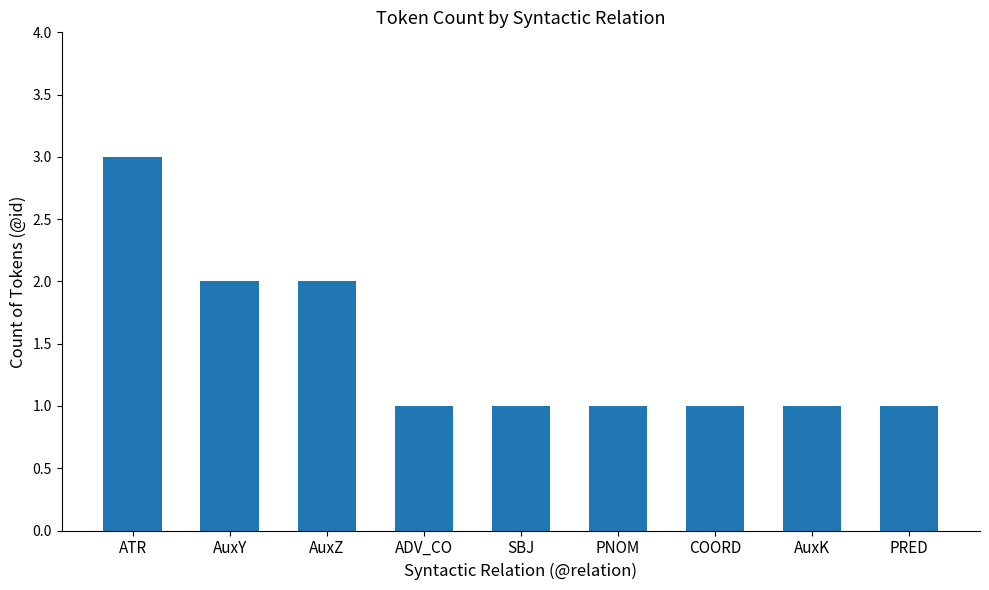

How many categories are shown in the chart?

9